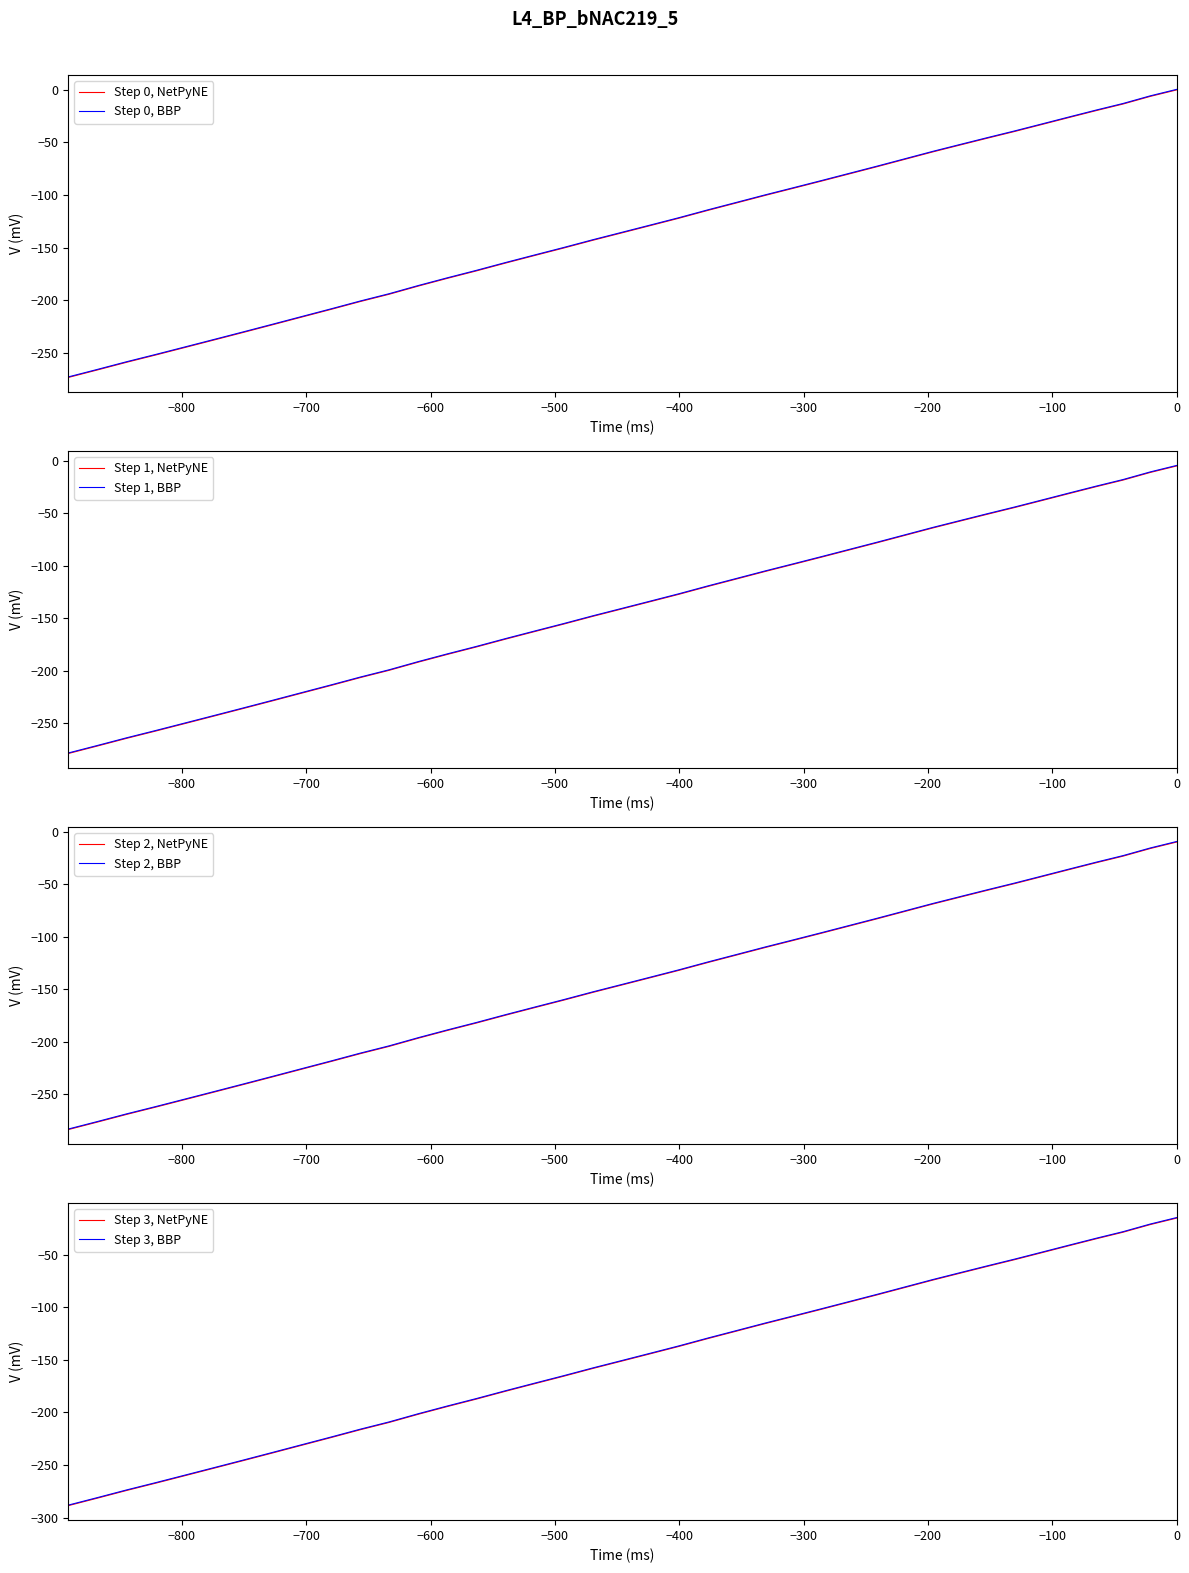

How many categories are shown in the chart?

40